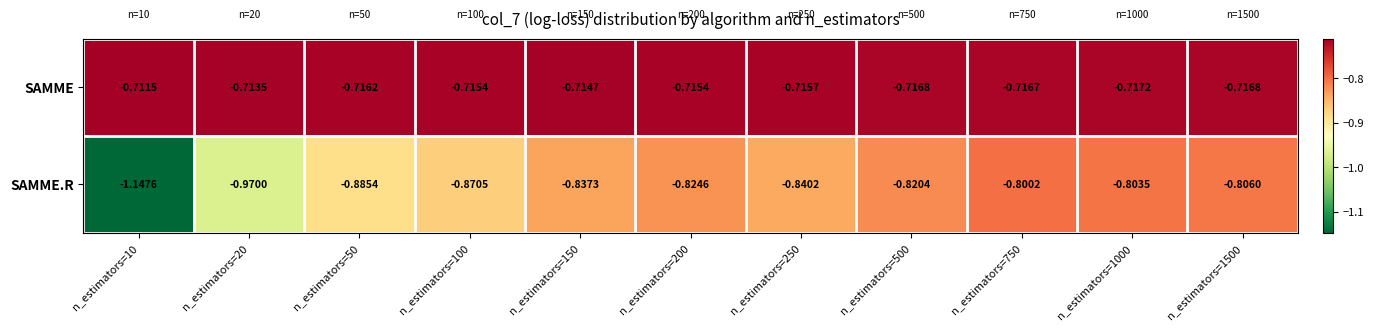

Which series has the largest range (max minus min)?

SAMME.R